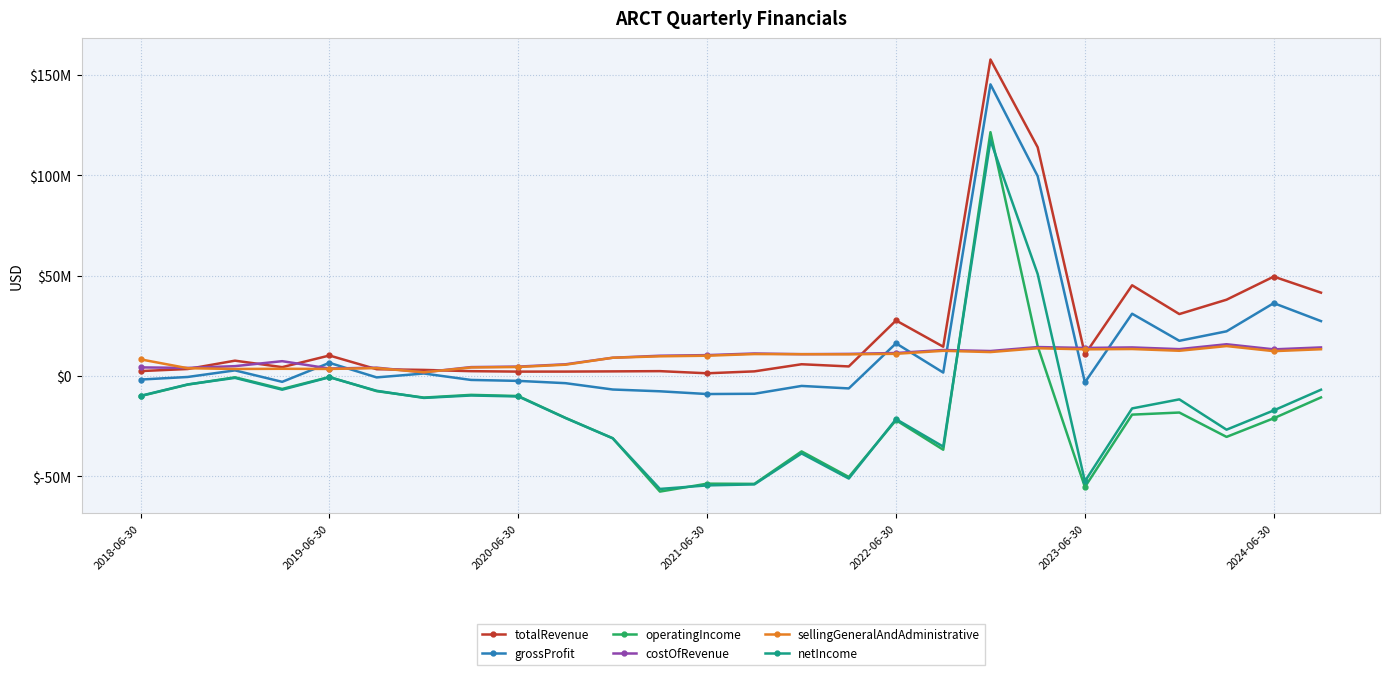

Does the chart display data point markers on the line(s)?

Yes